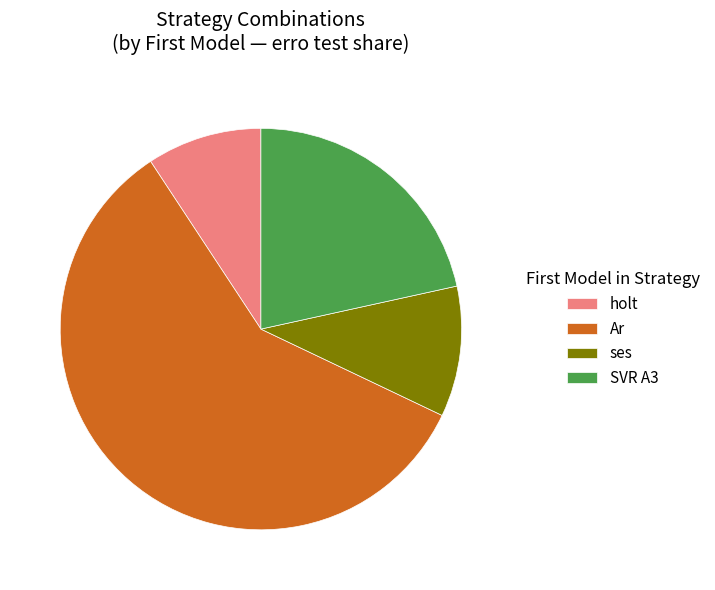

The holt slice represents 23% of the pie. True or false?

False